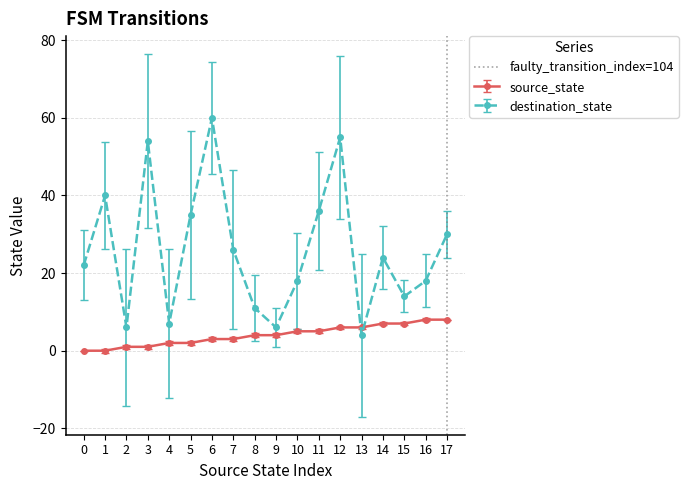

The value of source_state at 16 is 13. True or false?

False